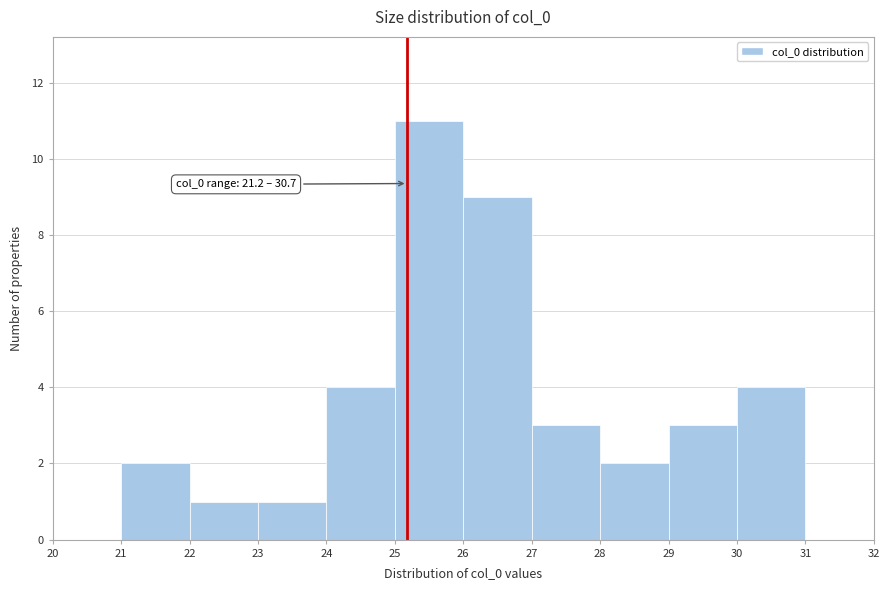

Which range on the x-axis has the tallest bar?

25 to 26